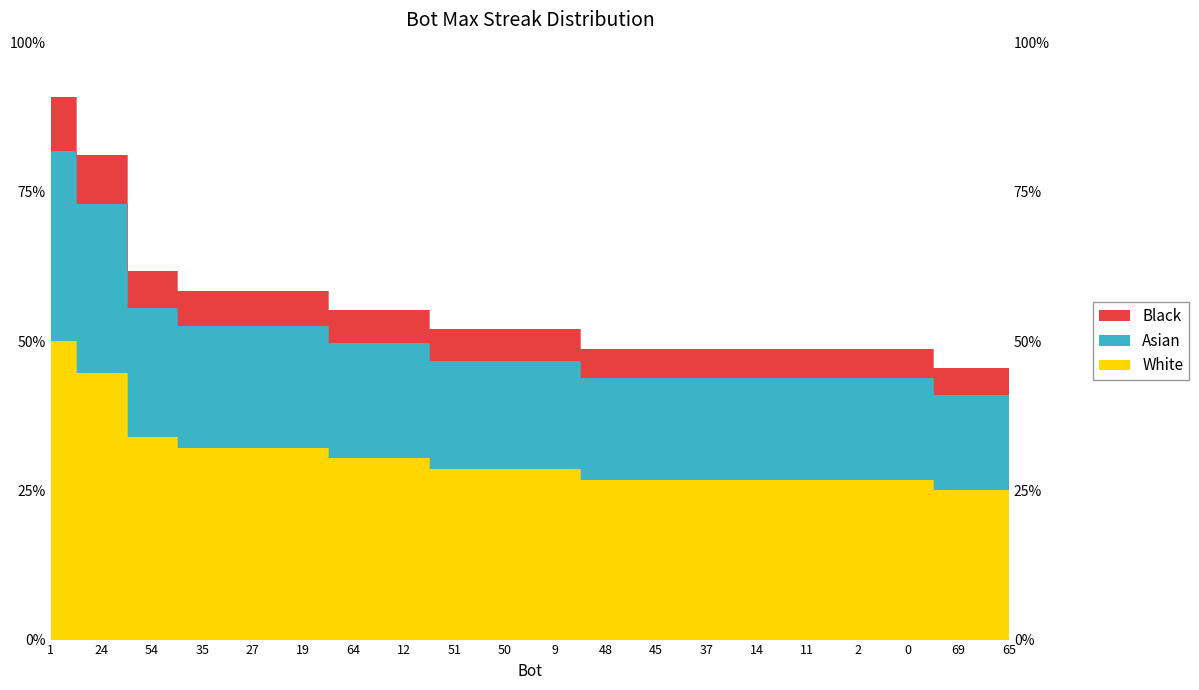

Rank the categories by value from lowest to highest.

69, 65, 48, 45, 37, 14, 11, 2, 0, 51, 50, 9, 64, 12, 35, 27, 19, 54, 24, 1